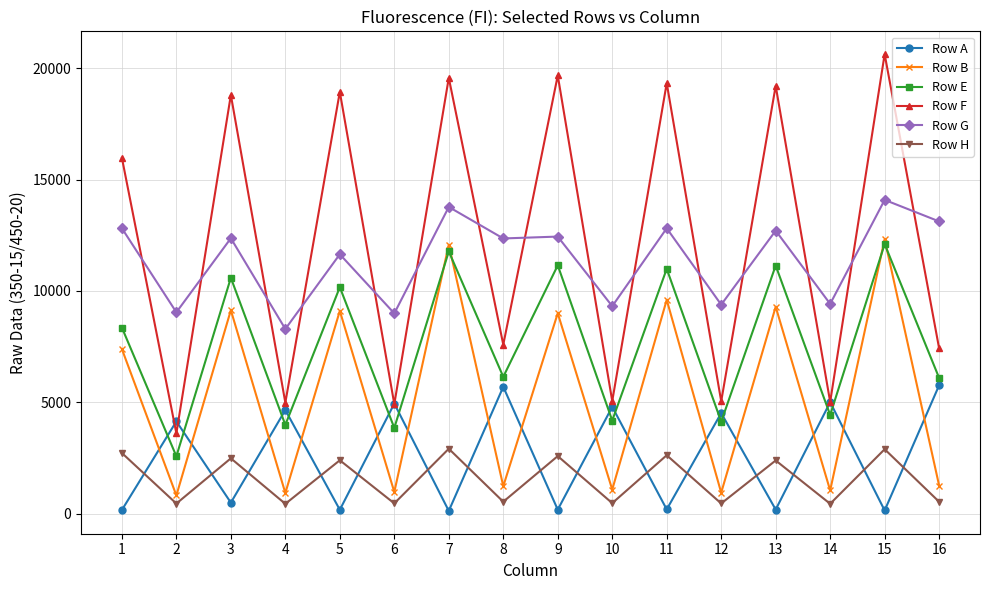

Which label corresponds to the largest value in the chart?

15